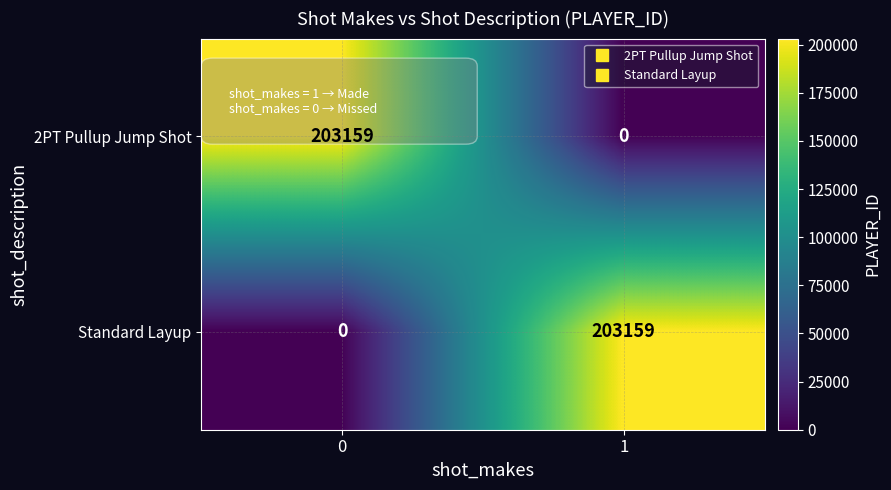

What is the spread (max minus min) of values at 1?

203159